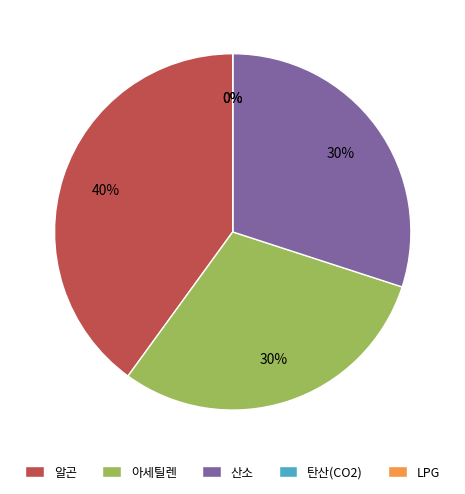

Does 산소 account for over 50% of the chart?

No